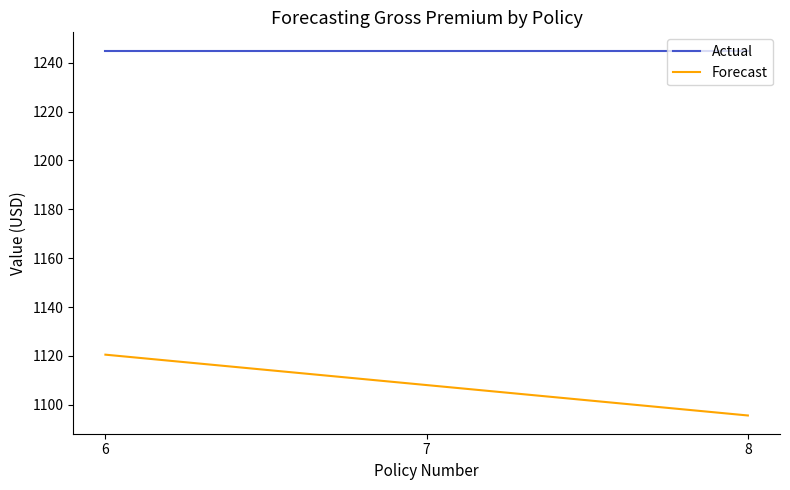

The value of Actual at 7 is 1245.0. True or false?

True